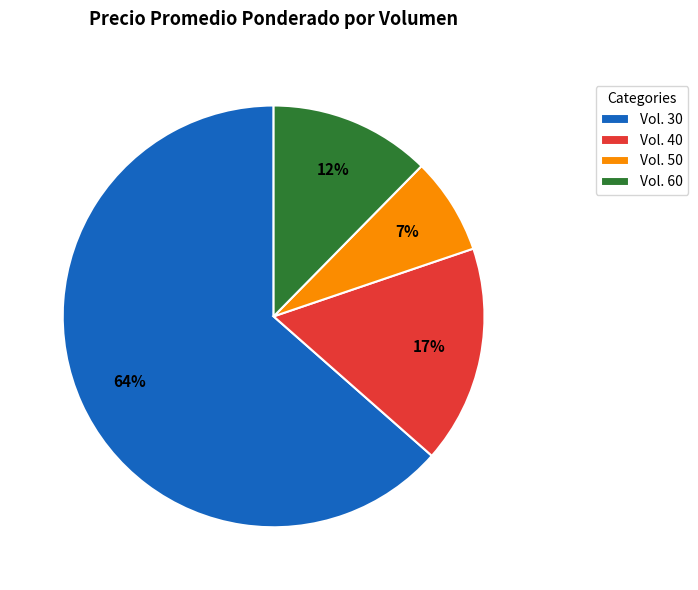

What percentage is the Vol. 50 slice, to the nearest percent?

7%